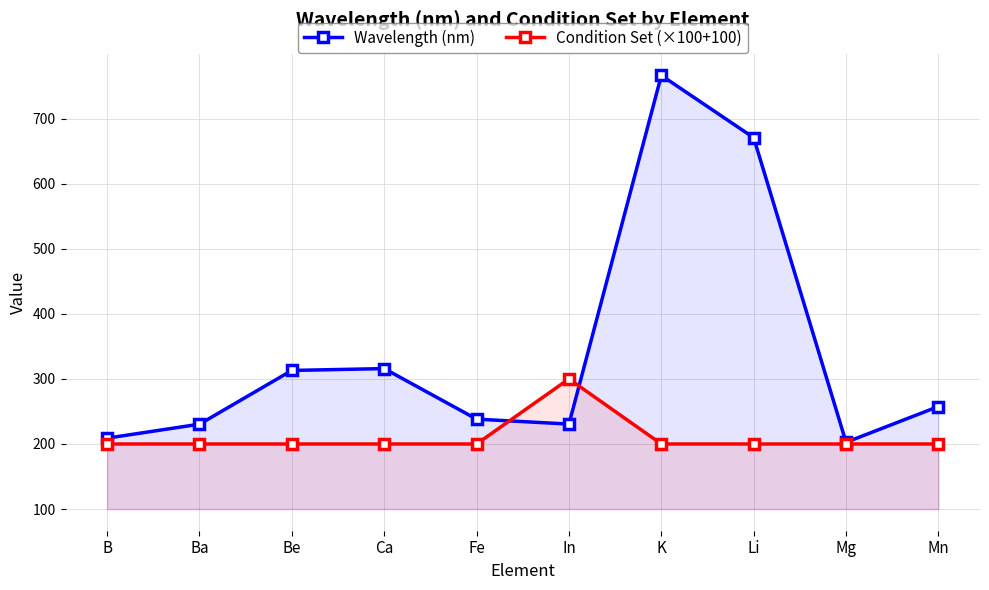

Count the number of categories in the chart.

10